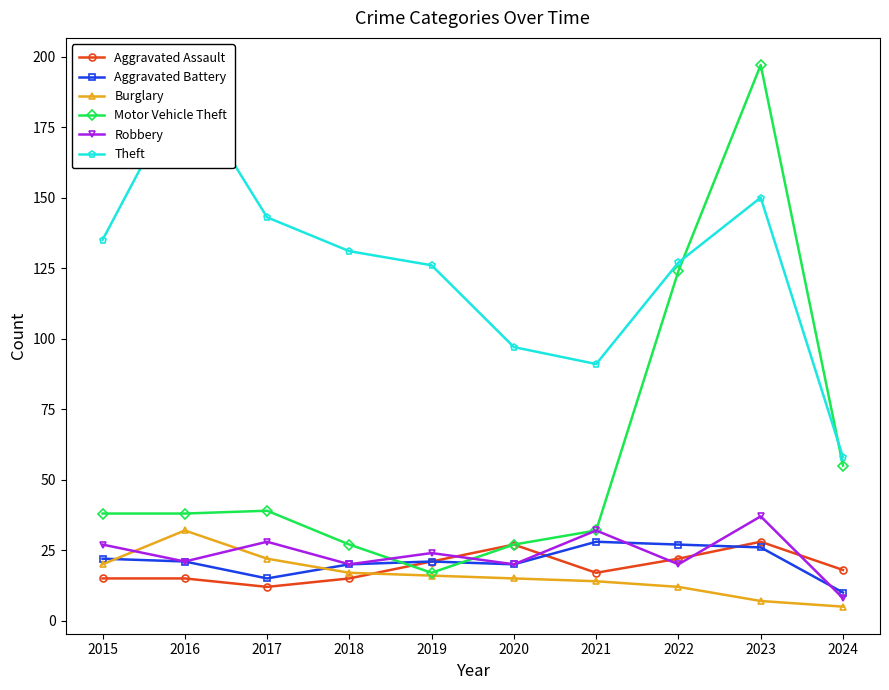

True or false: Theft has more than 2 interior local peaks.

False